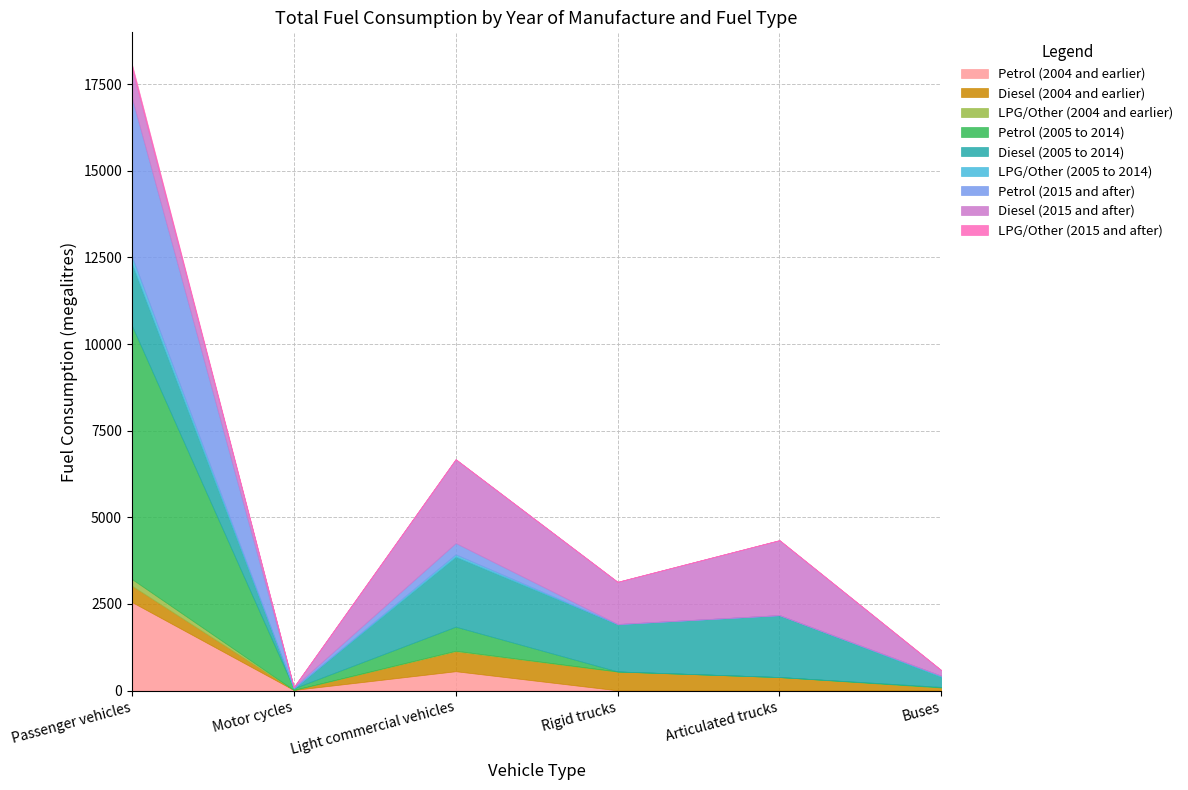

Is it true that LPG/CNG/dual fuel/hybrid and other equals 426 at All years?

False